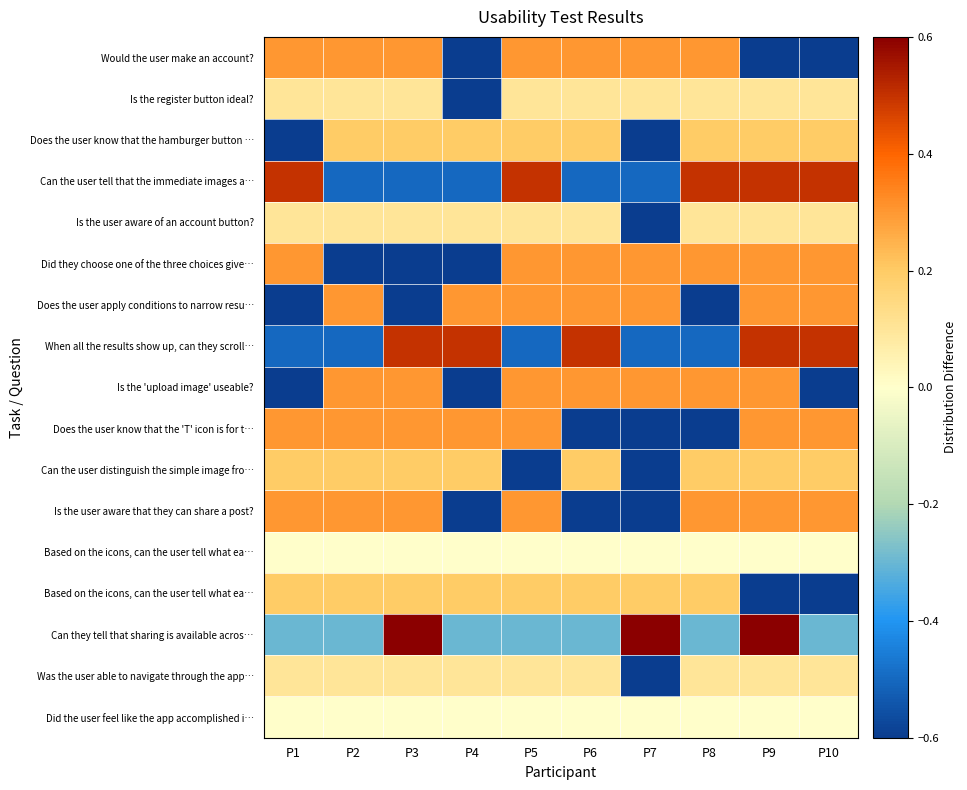

At which category does the chart reach its peak across all series?

P3